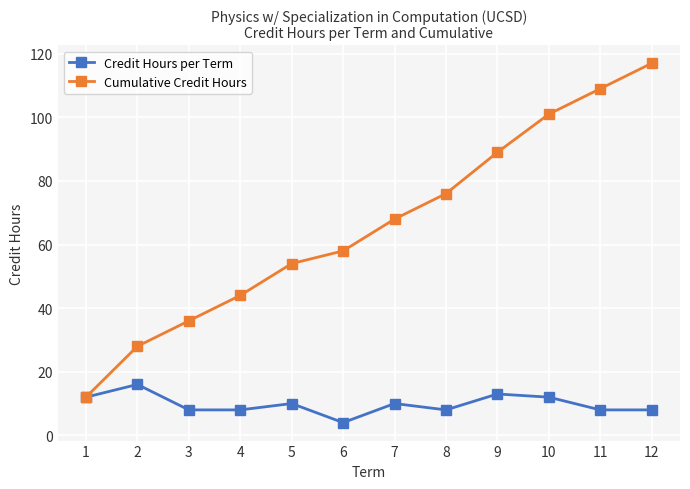

How many lines are shown in the chart?

2